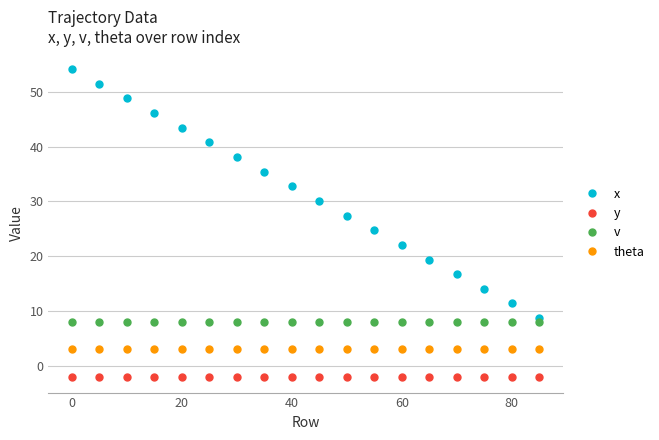

List the series in order of their peak value, lowest first.

y, theta, v, x